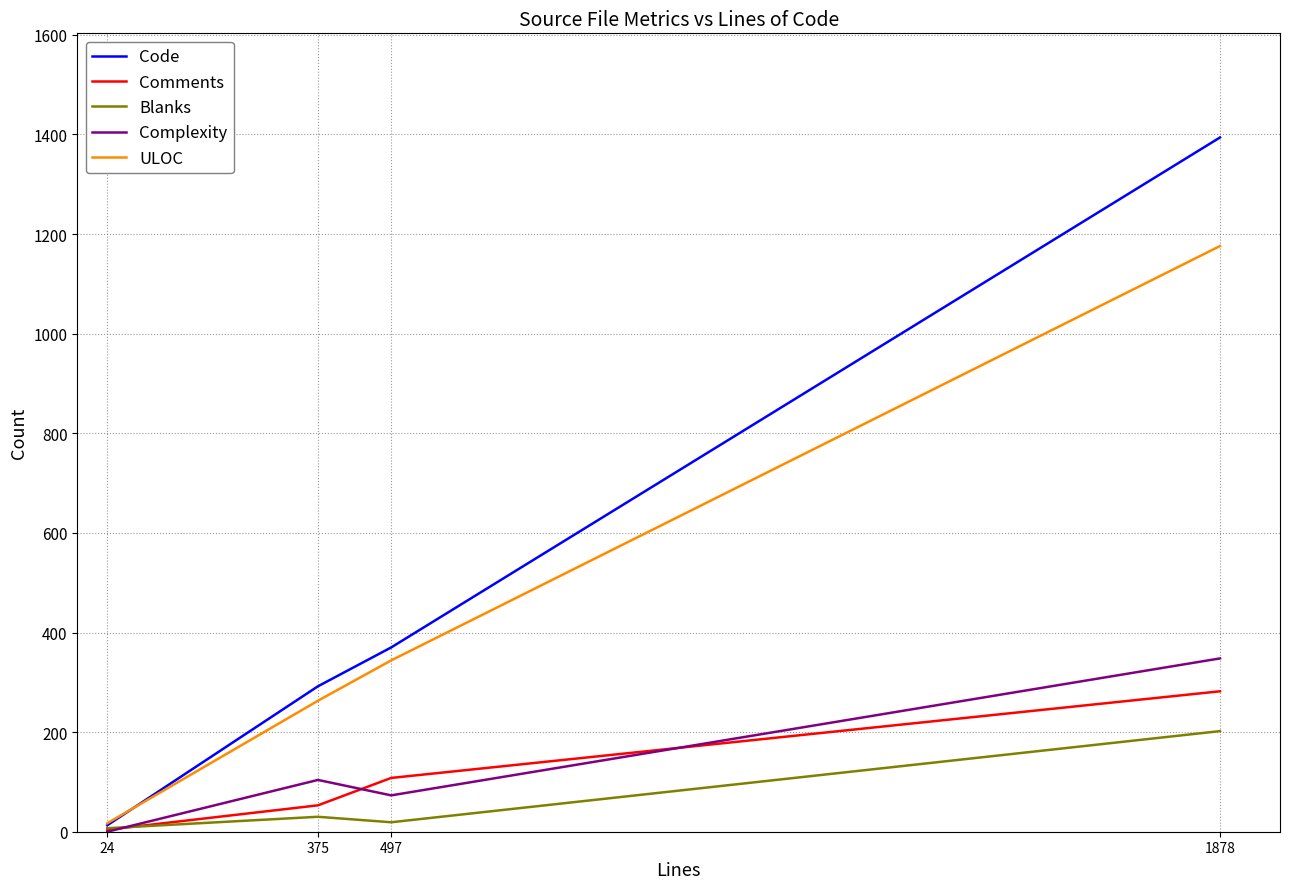

Which series has the widest spread of values?

Code